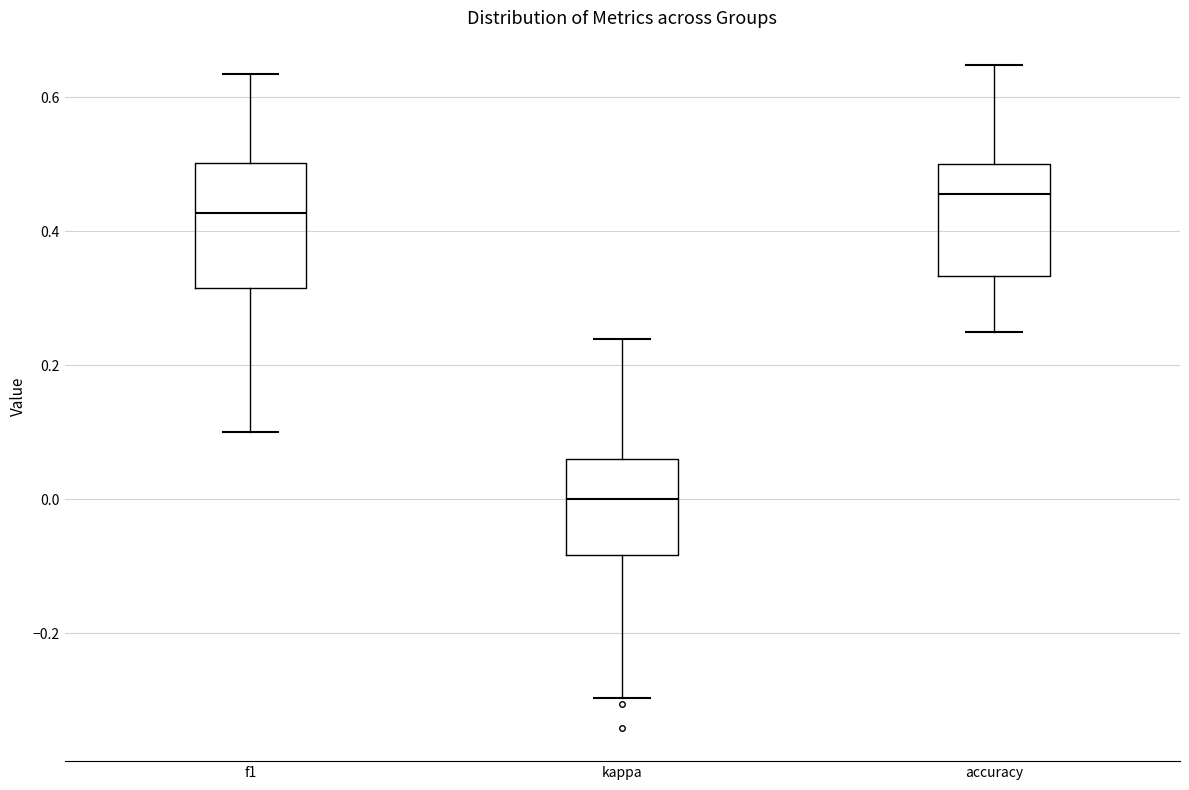

Which box's median line is the highest?

accuracy